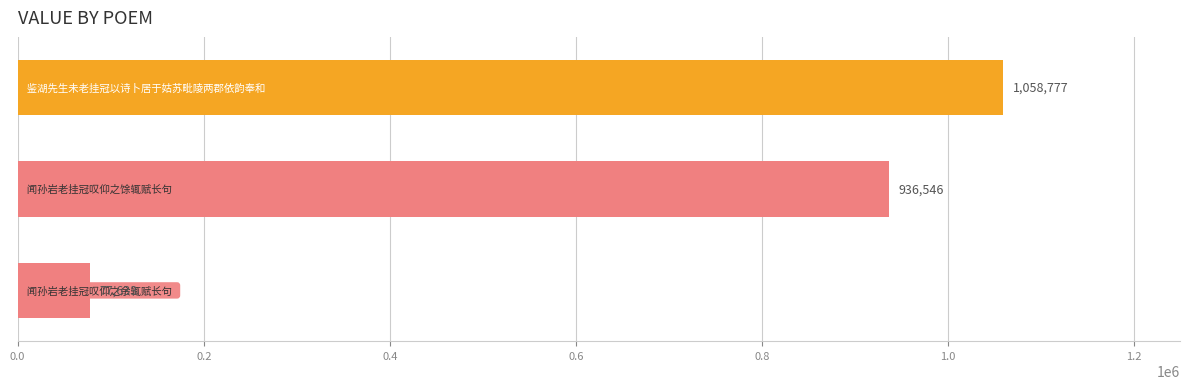

Count the values in the range 77633 to 1058777.

3